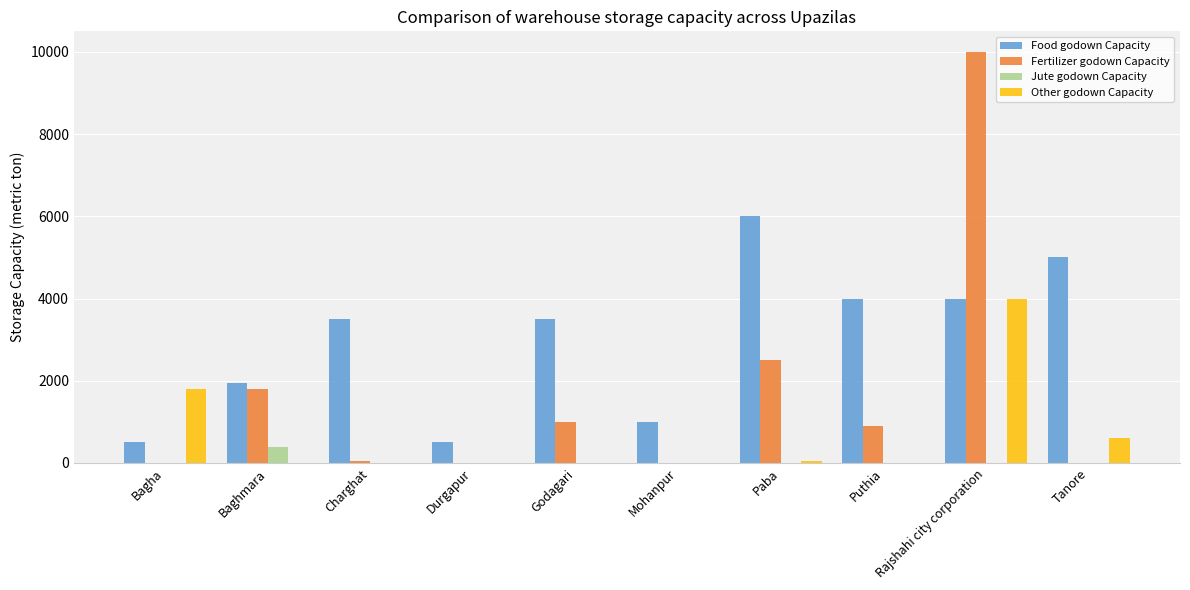

Which series has the largest total across all categories?

Food godown Capacity